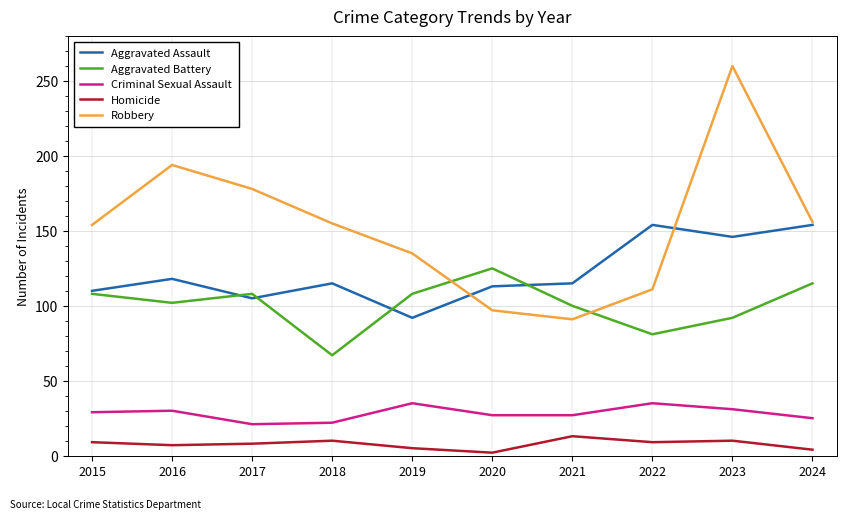

The Aggravated Assault series shows 216 at 2023. True or false?

False